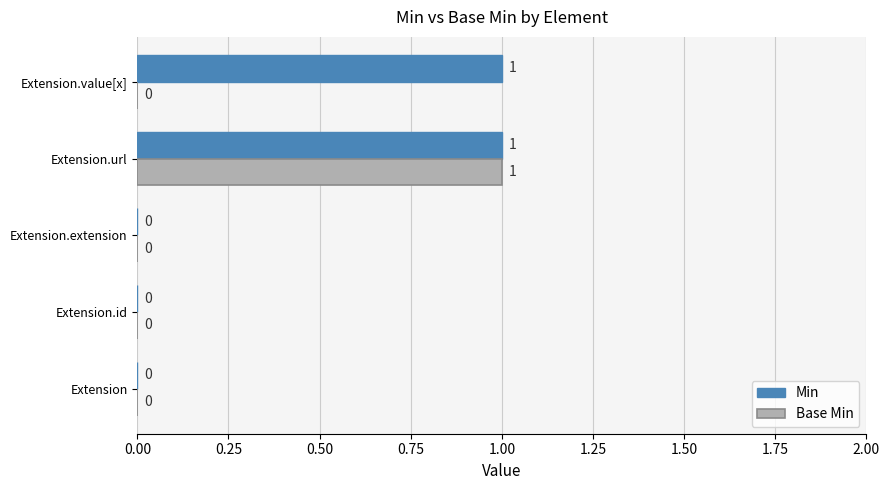

True or false: Min has a value of 0 at Extension.url.

False